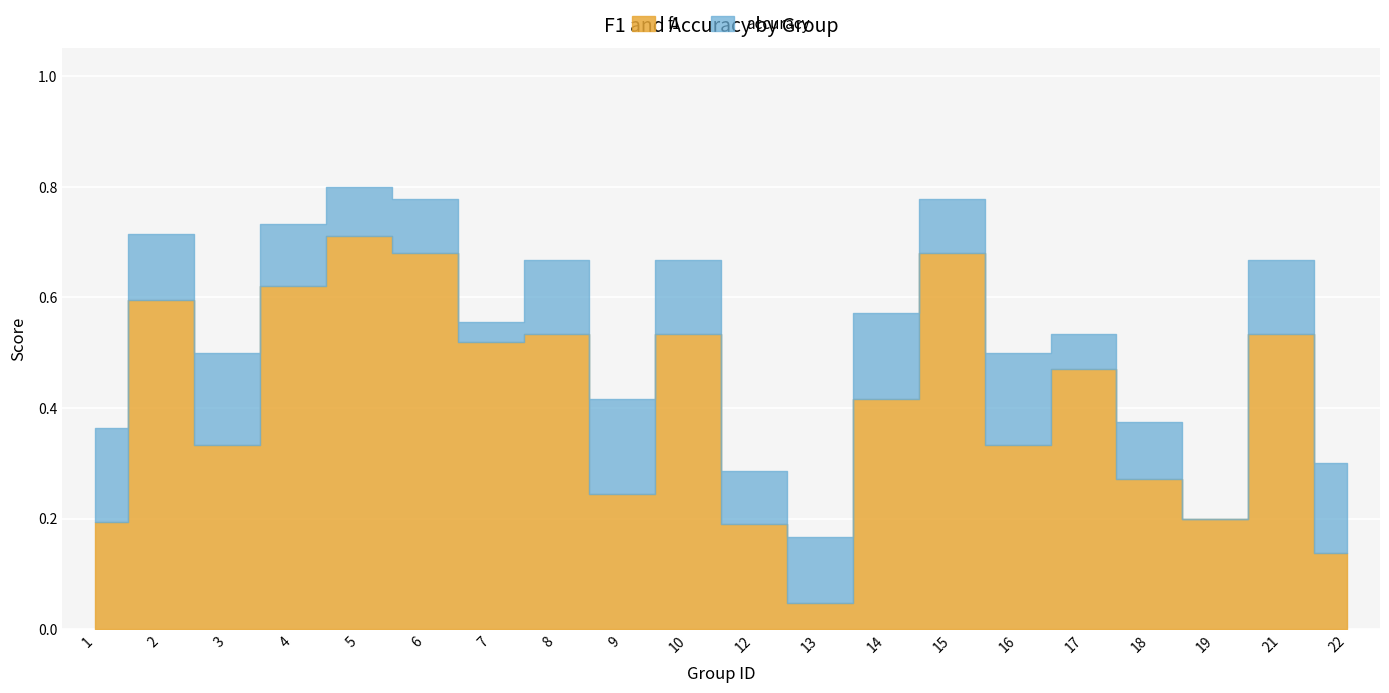

Which series has the largest total across all categories?

accuracy